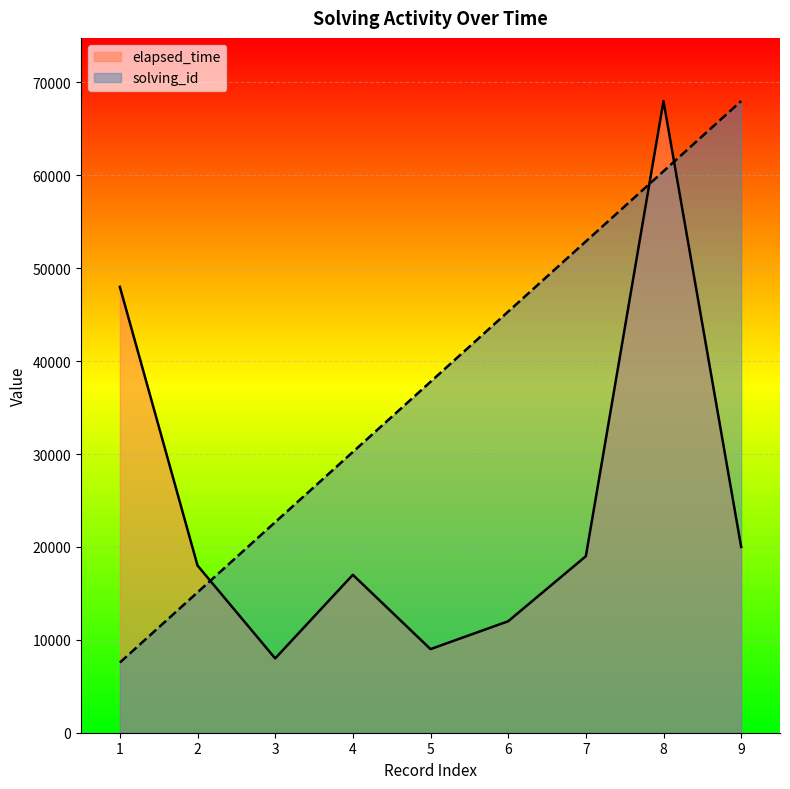

What is the lowest value of the elapsed_time series?

8000.0